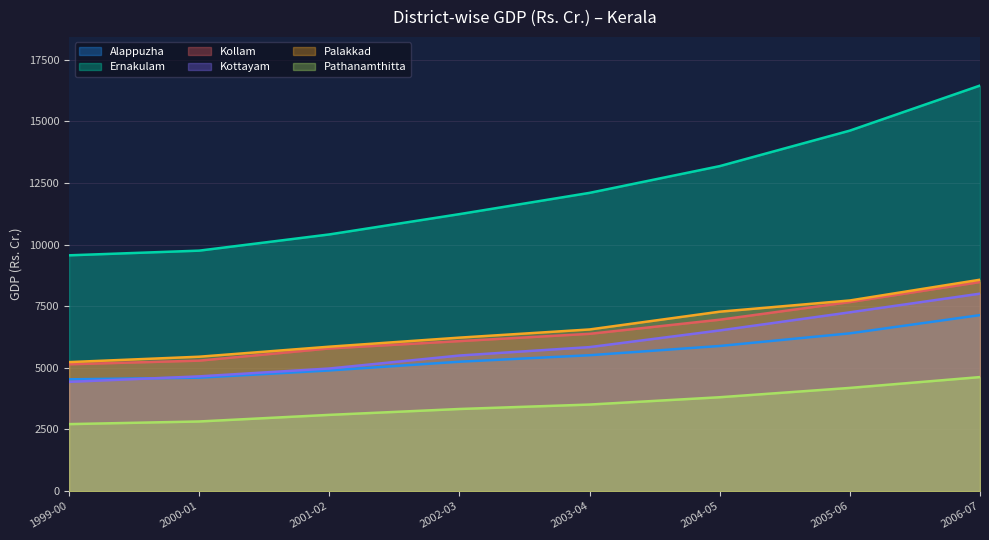

At how many categories does at least one series exceed 3611?

8